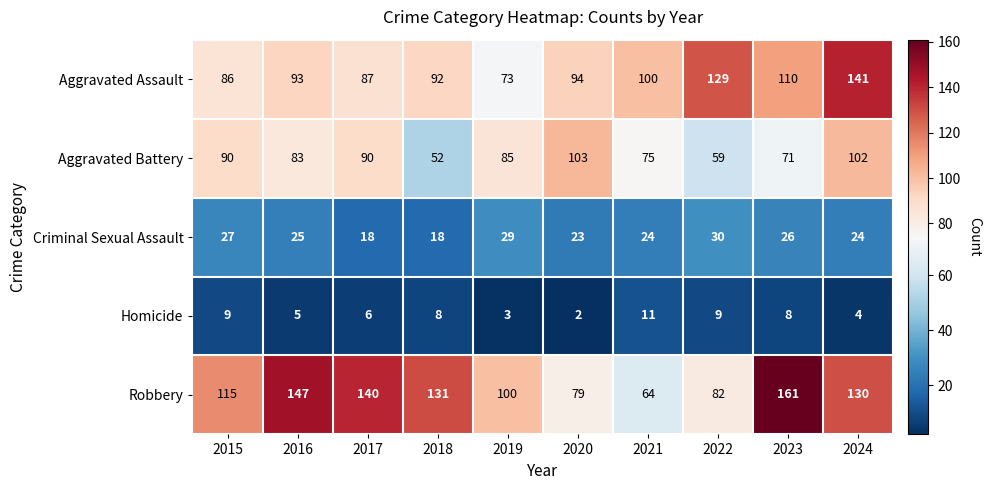

At which label is Robbery closest to 112?

2015